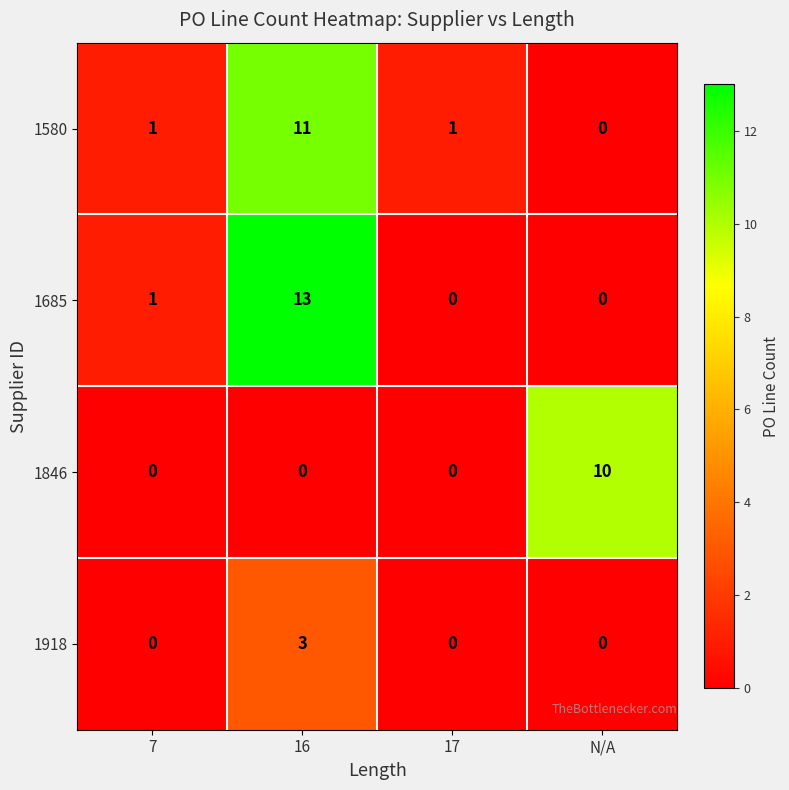

Which series changed the most between 7 and N/A?

1846